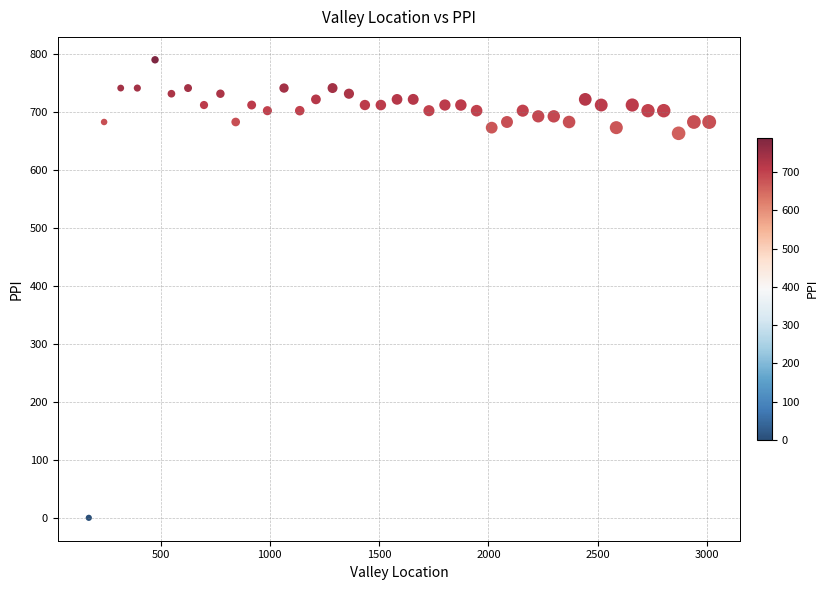

What Y value in the scatter plot is closest to 395?

663.4